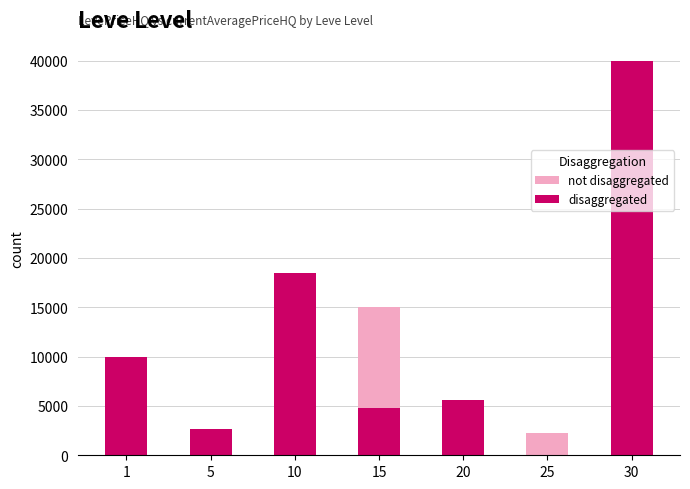

True or false: not disaggregated has a value of 2249.0 at 25.

True